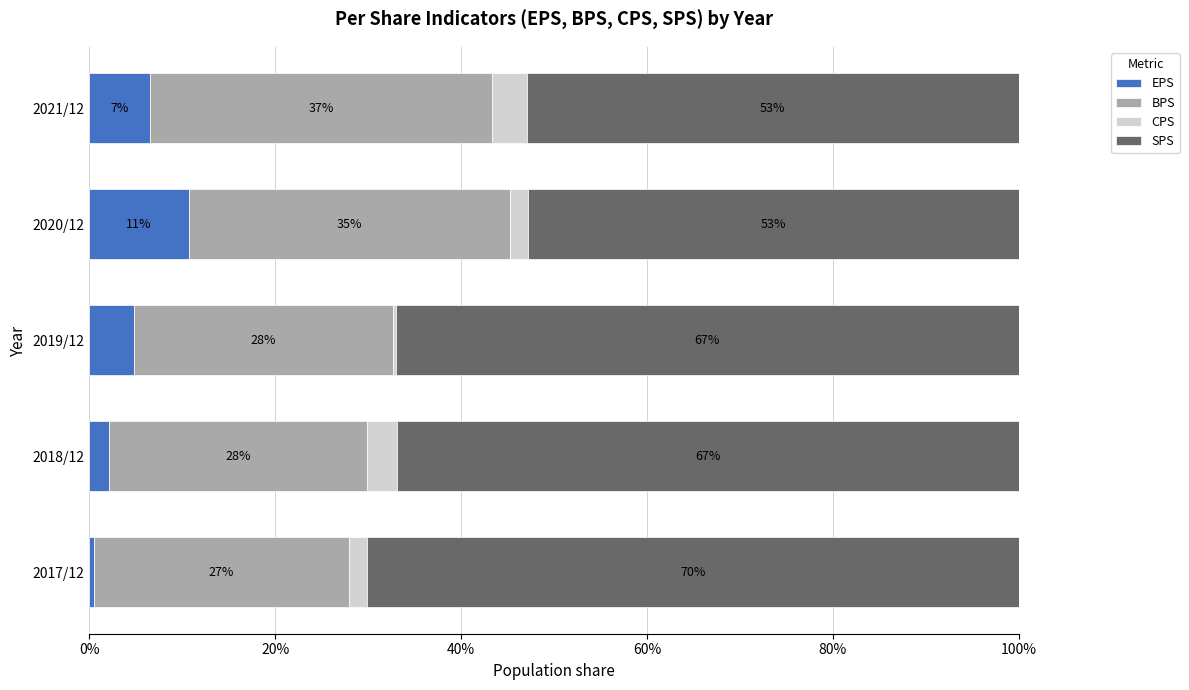

What are all the series names shown in the legend?

EPS, BPS, CPS, SPS